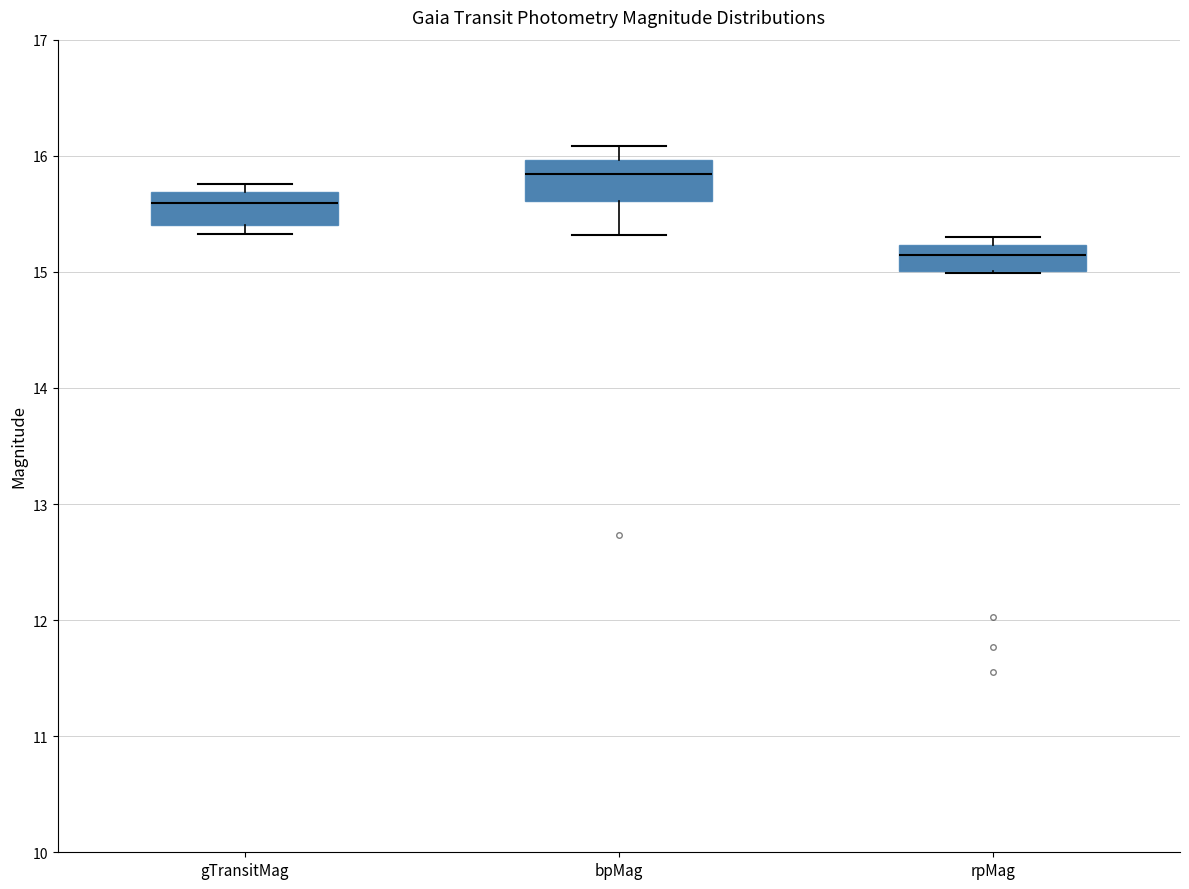

Where does the median line of the box for gTransitMag sit on the y-axis? The values are not printed on the chart, so give them approximately, as read against the axis.

15.6